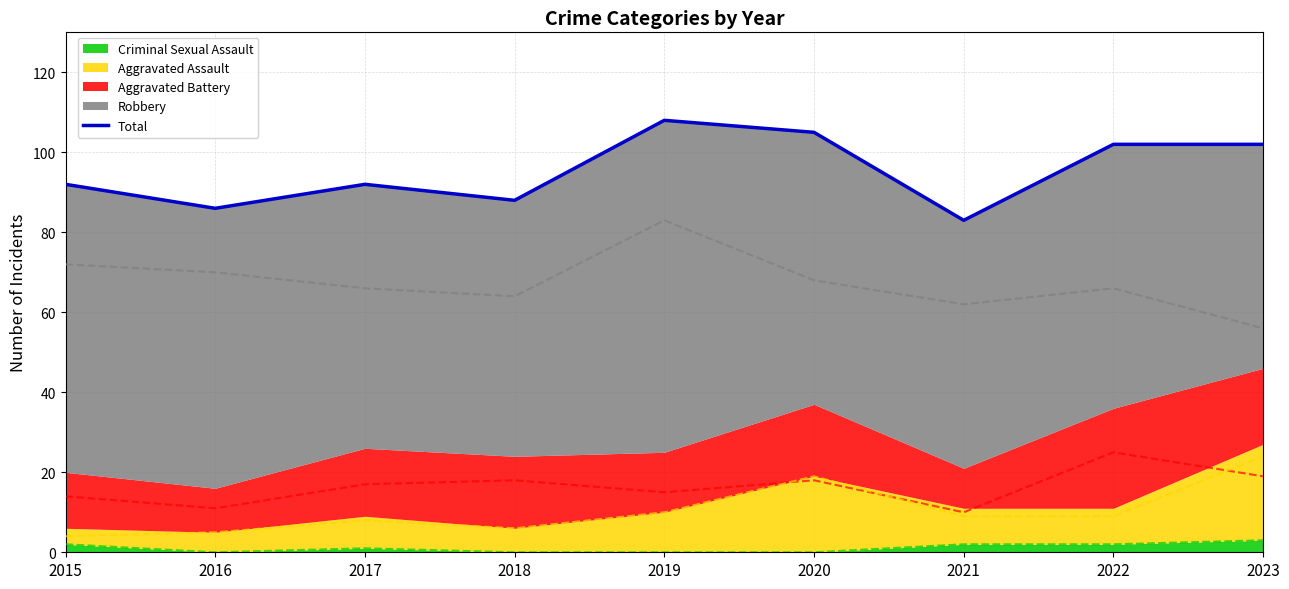

How many data points are less than 92?

3